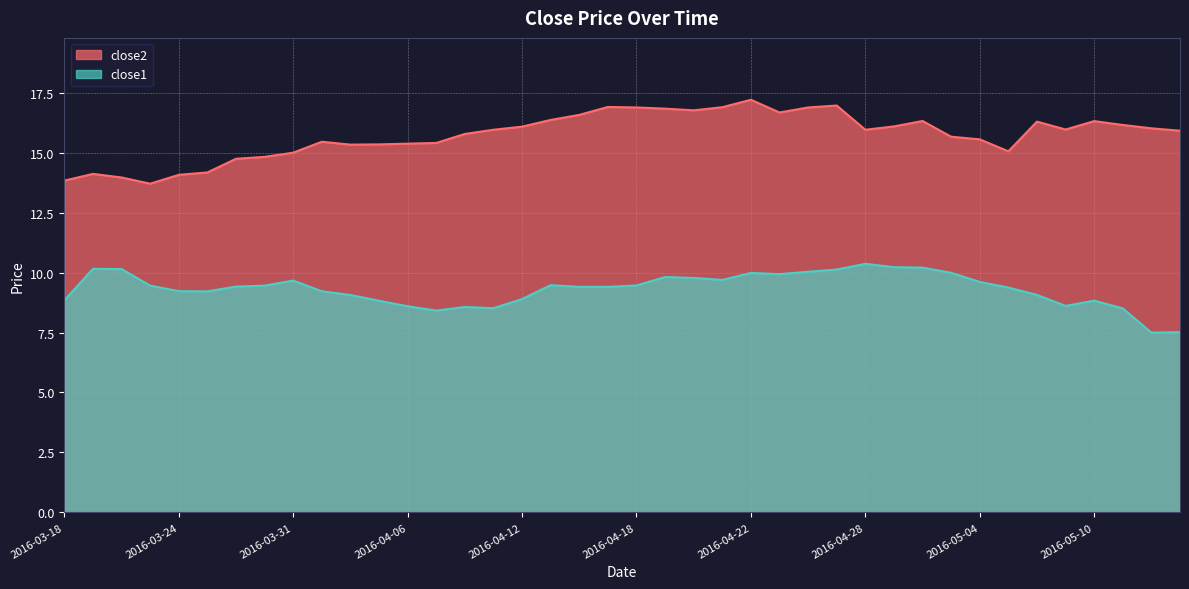

How many data points does each series have?

40